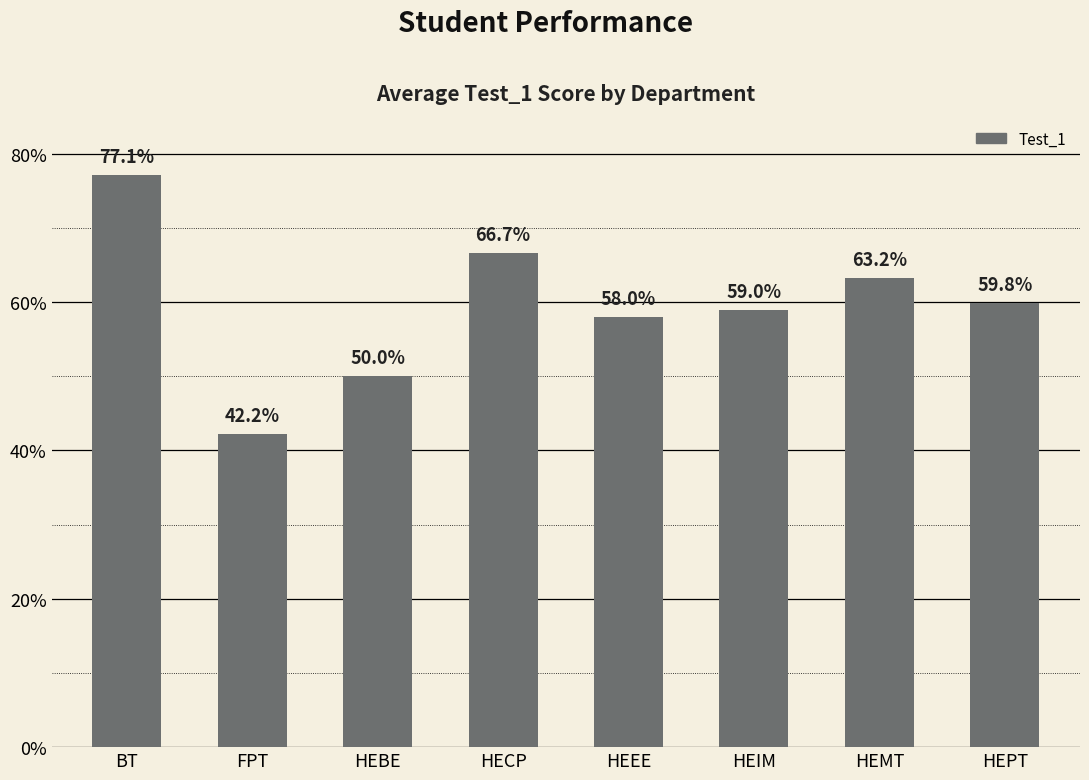

Does the chart contain any negative values?

No